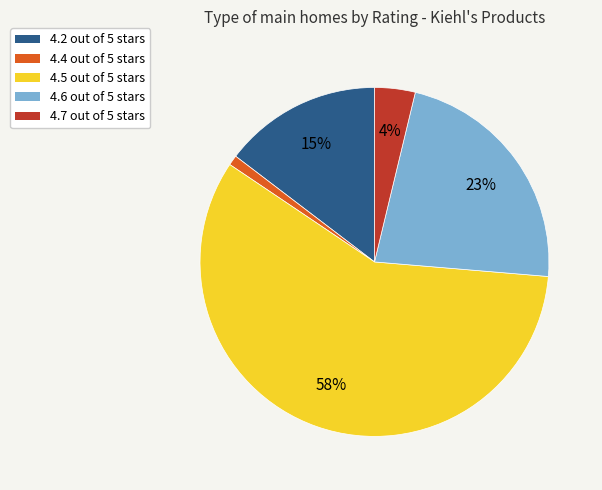

How many segments does this pie chart have?

5